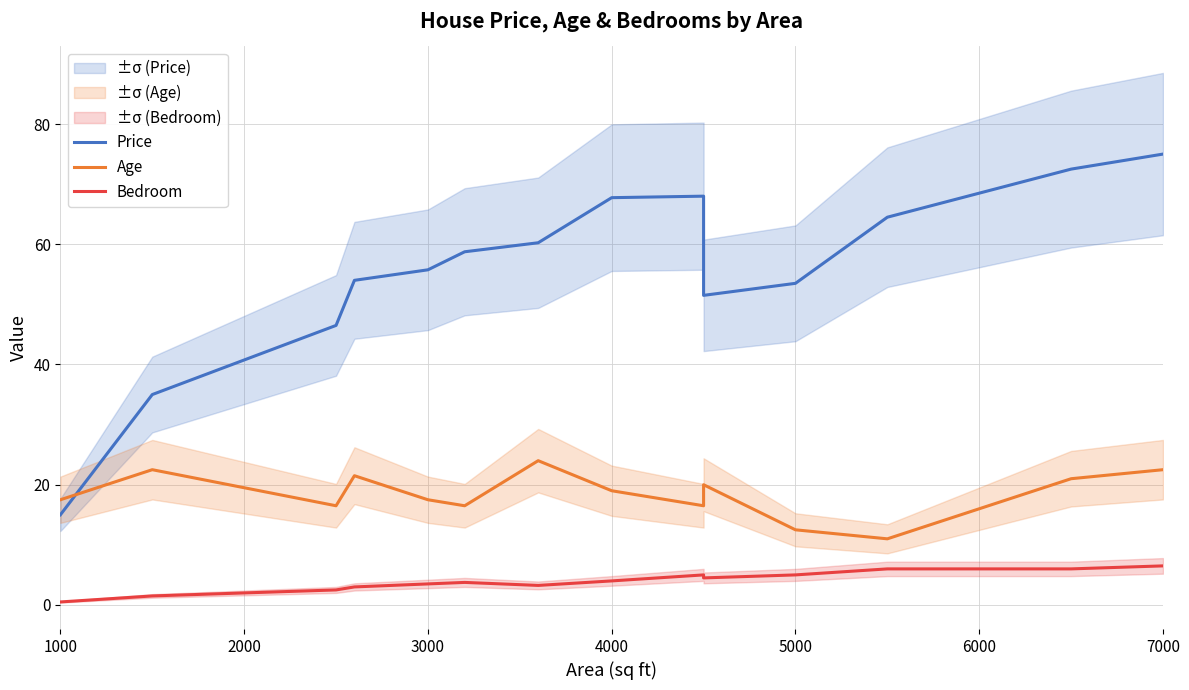

Is the value of Age at 9 greater than the value of Bedroom at 9?

Yes